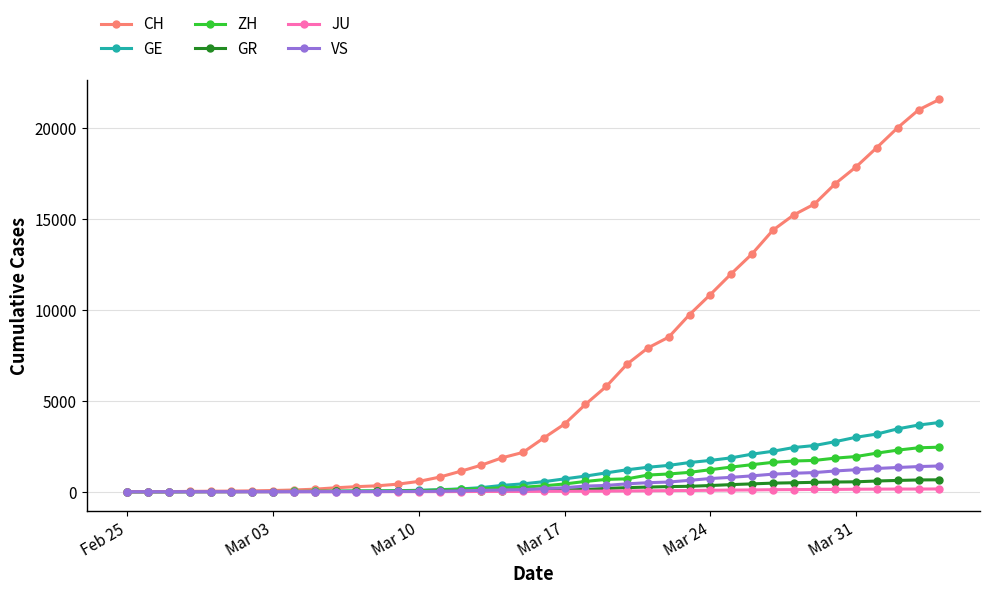

What is the greatest value displayed?

21574